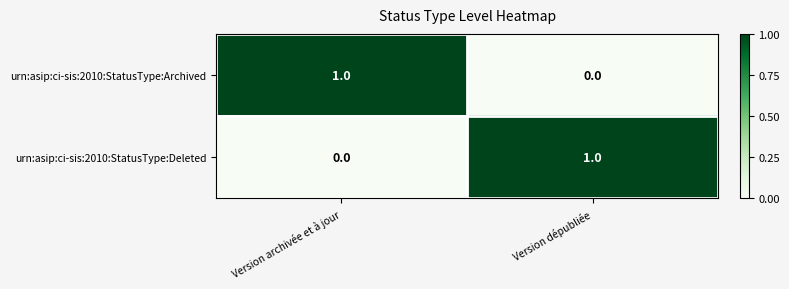

Rank the categories by urn:asip:ci-sis:2010:StatusType:Archived value from highest to lowest.

Version archivée et à jour, Version dépubliée